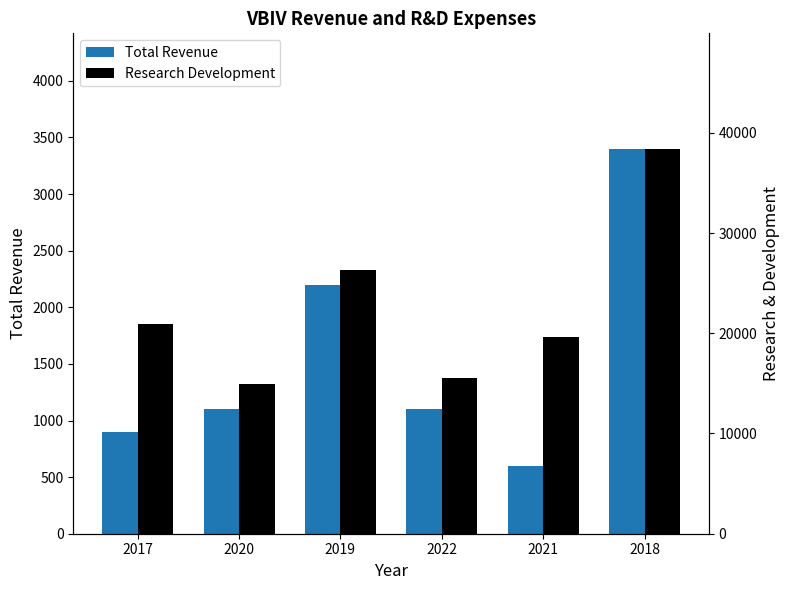

Reading left to right, extract all data points from this chart.

Total Revenue: 2017=900	2020=1100	2019=2200	2022=1100	2021=600	2018=3400
Research Development: 2017=20900	2020=14900	2019=26300	2022=15500	2021=19600	2018=38400